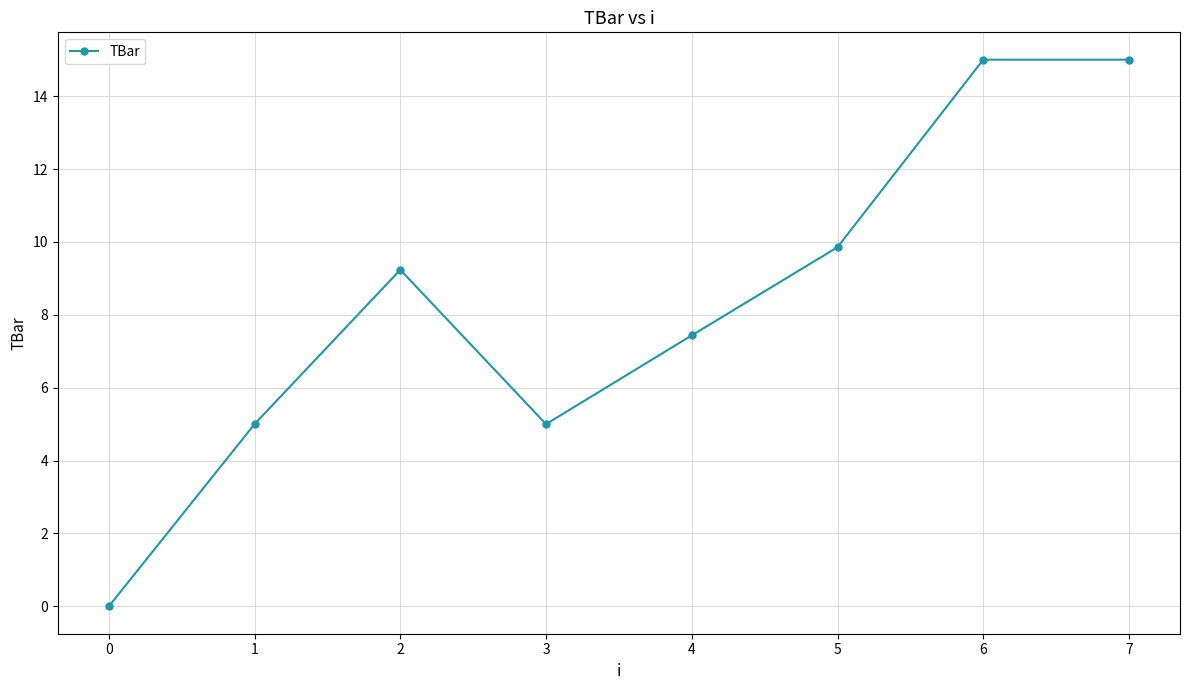

How many series are shown in this chart?

1